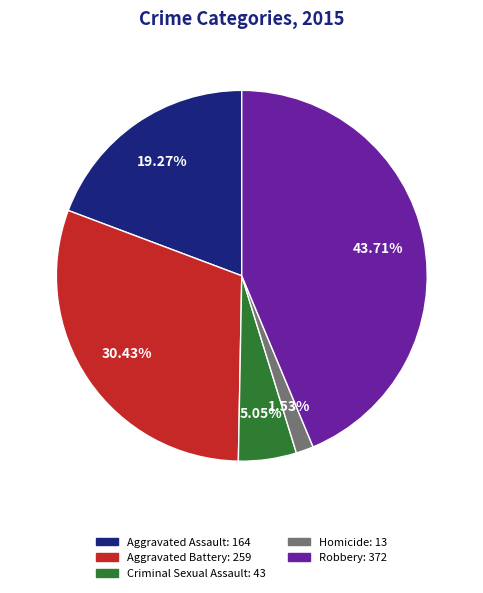

To the nearest percent, what percentage of the pie is Homicide?

2%